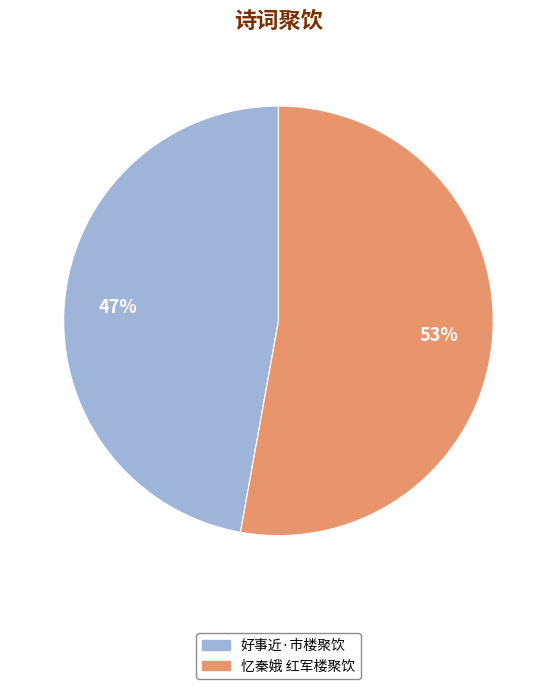

To the nearest percent, what percentage of the pie is 好事近·市楼聚饮?

47%